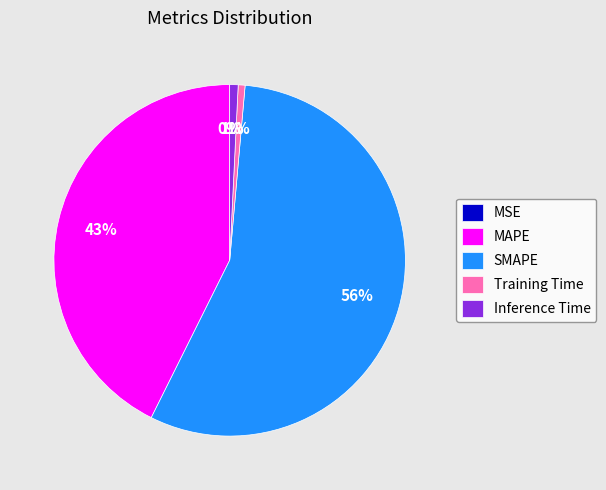

What is the largest slice in the pie chart?

SMAPE